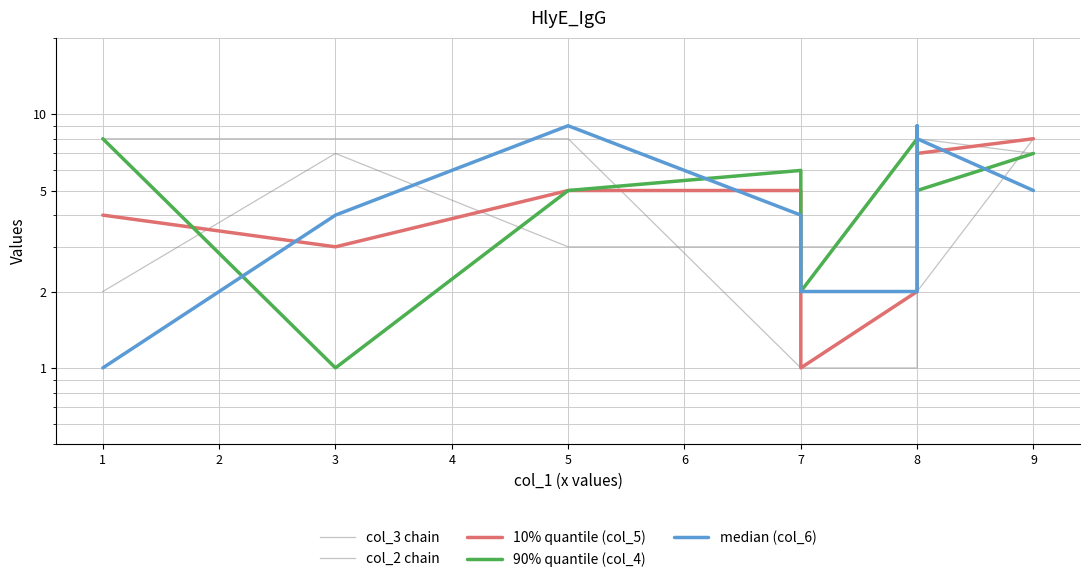

True or false: 90% quantile (col_4) has a value of 5 at 8.

True